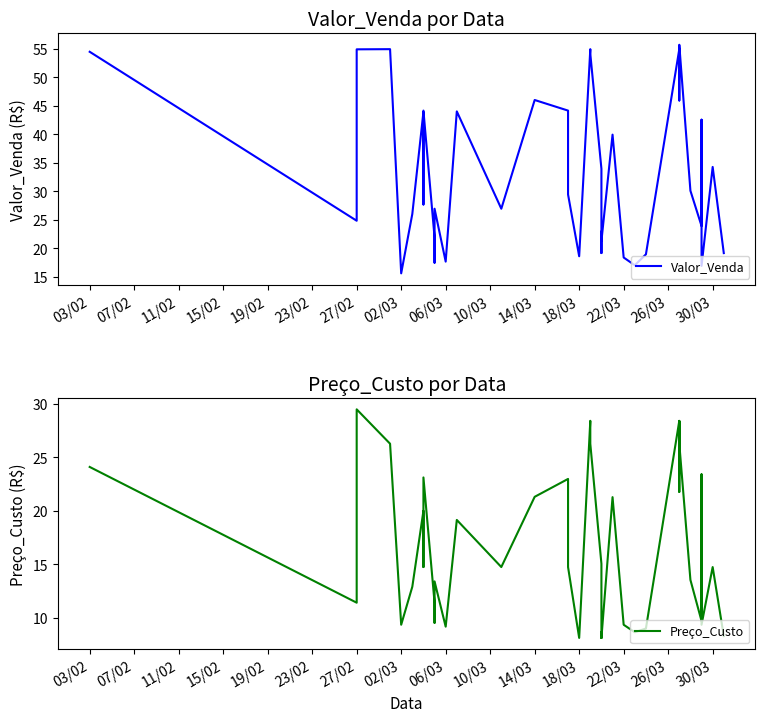

What is the average value of the Valor_Venda series?

33.7